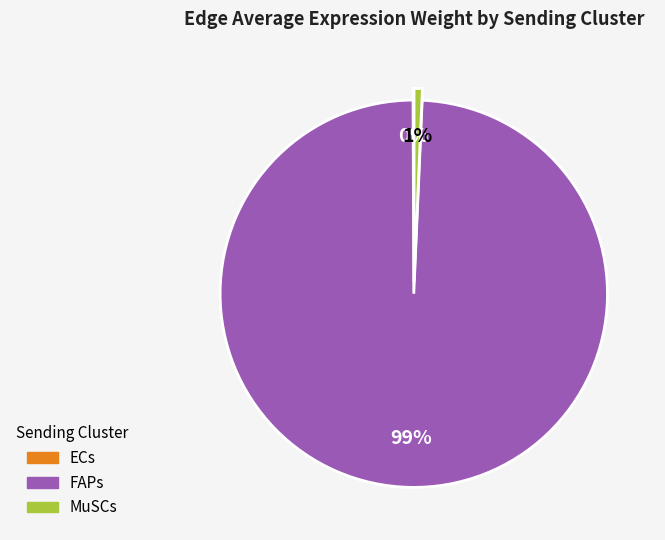

Is the sum of MuSCs and FAPs greater than half?

Yes